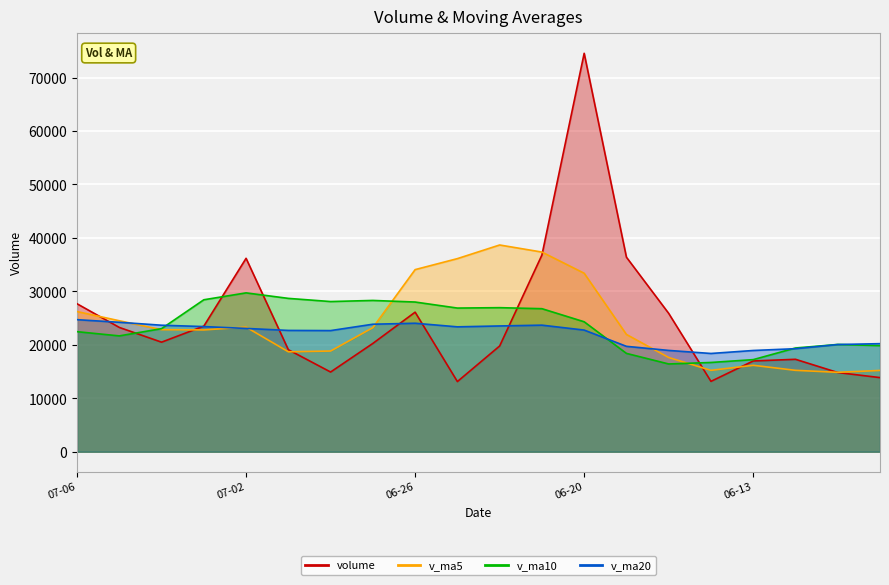

At which label does v_ma5 first exceed 22835?

07-06